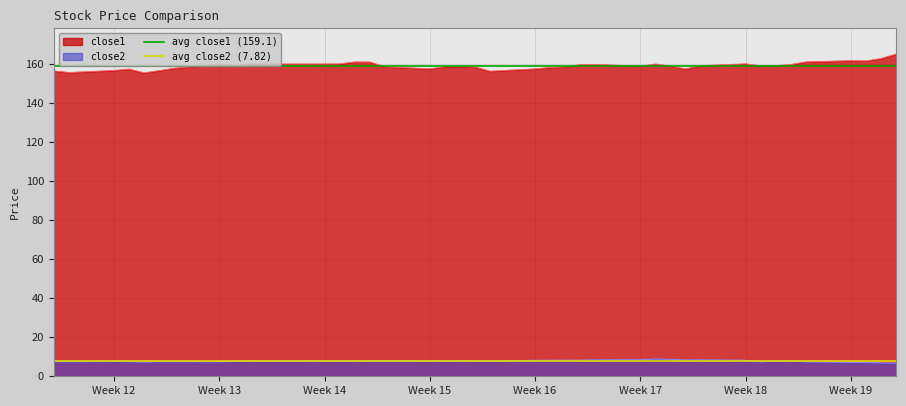

The value of close1 at Week 18 is 109.6. True or false?

False